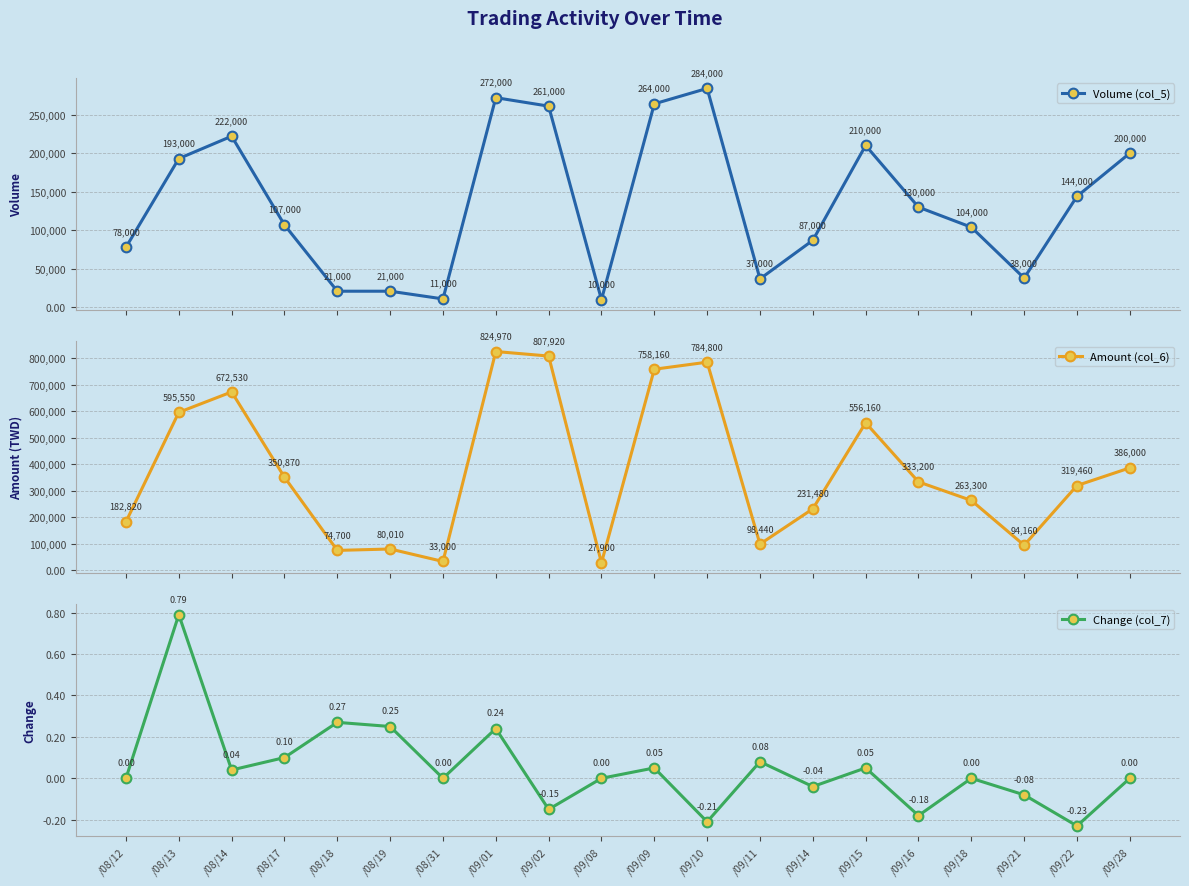

The value of Amount (col_6) at /09/01 is 492885.3. True or false?

False